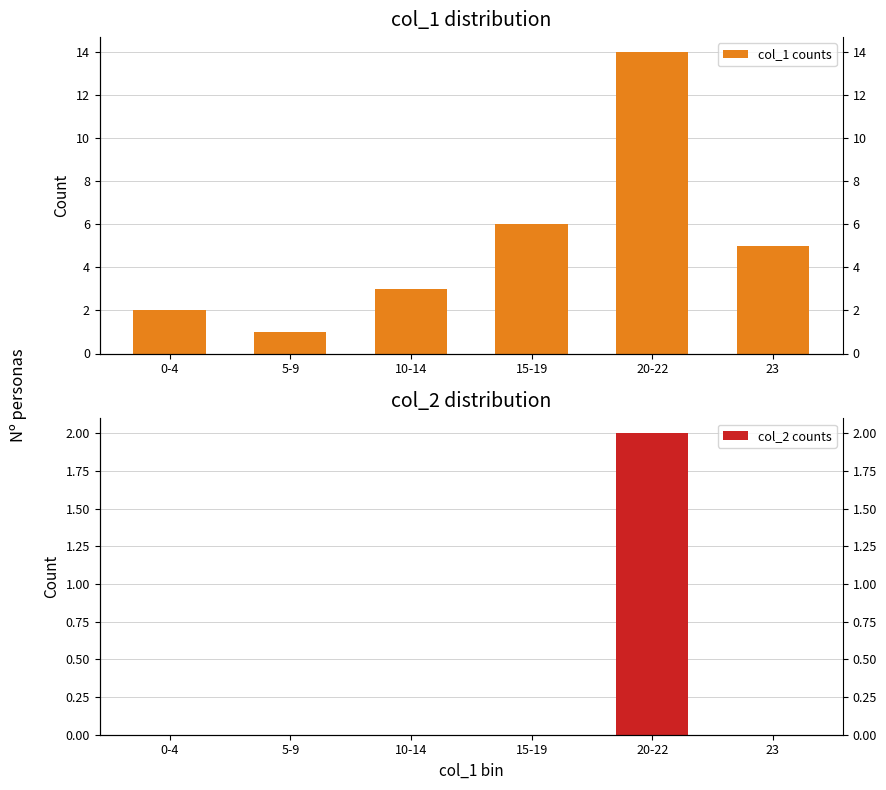

Does the chart contain any negative values?

No